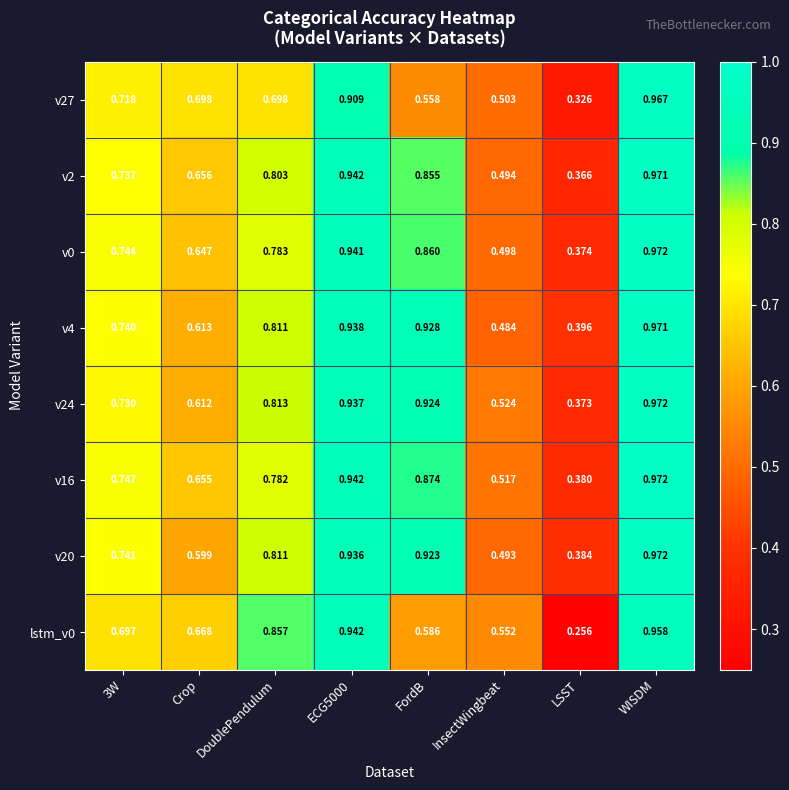

At which category is the sum across all series the highest?

WISDM